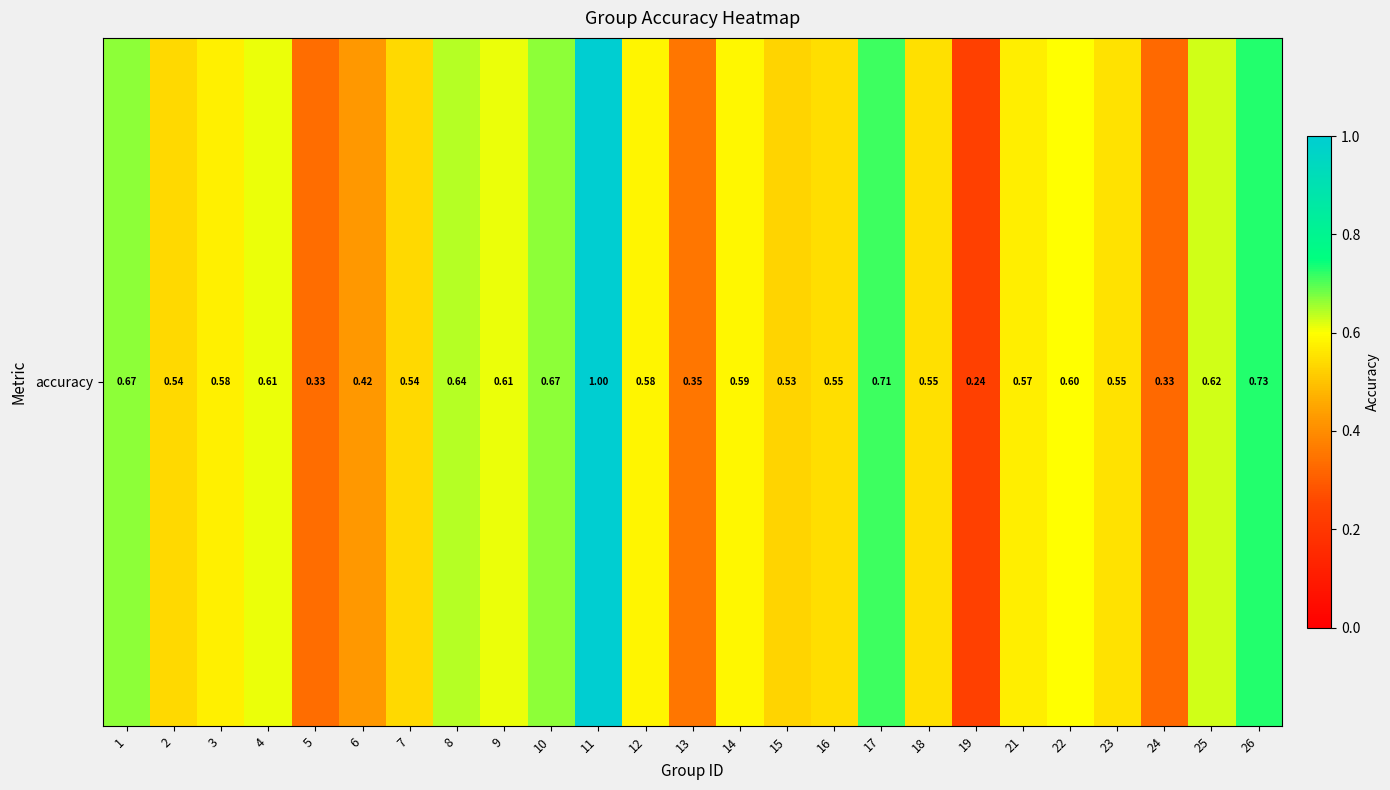

Count the values in the range 0 to 1.

25